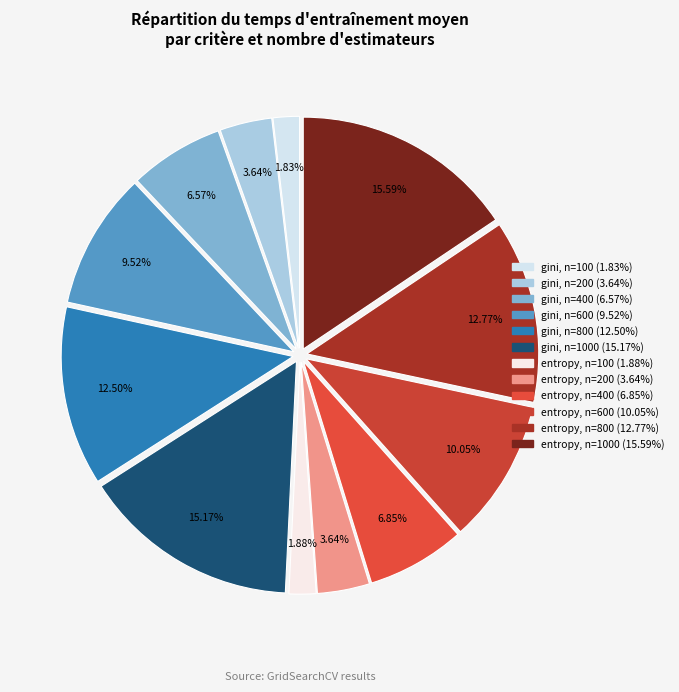

How many slices are in this pie chart?

12